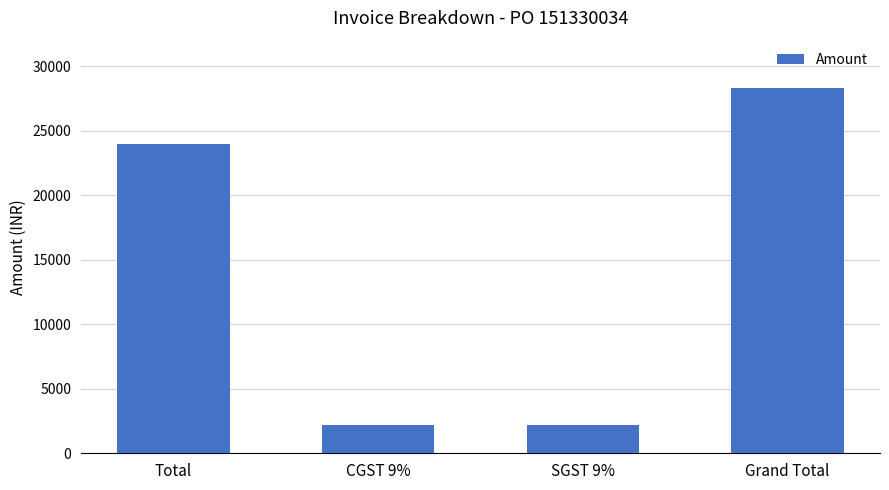

How many distinct data groups are displayed?

1